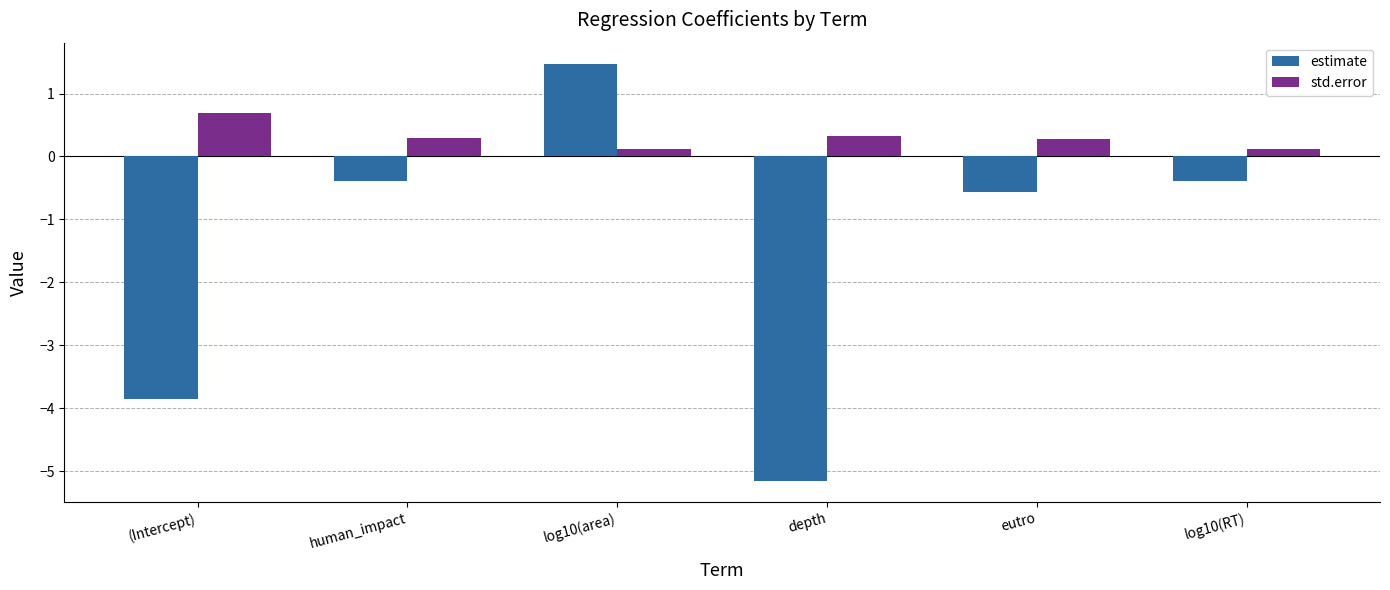

True or false: std.error has a value of 0.3 at (Intercept).

False